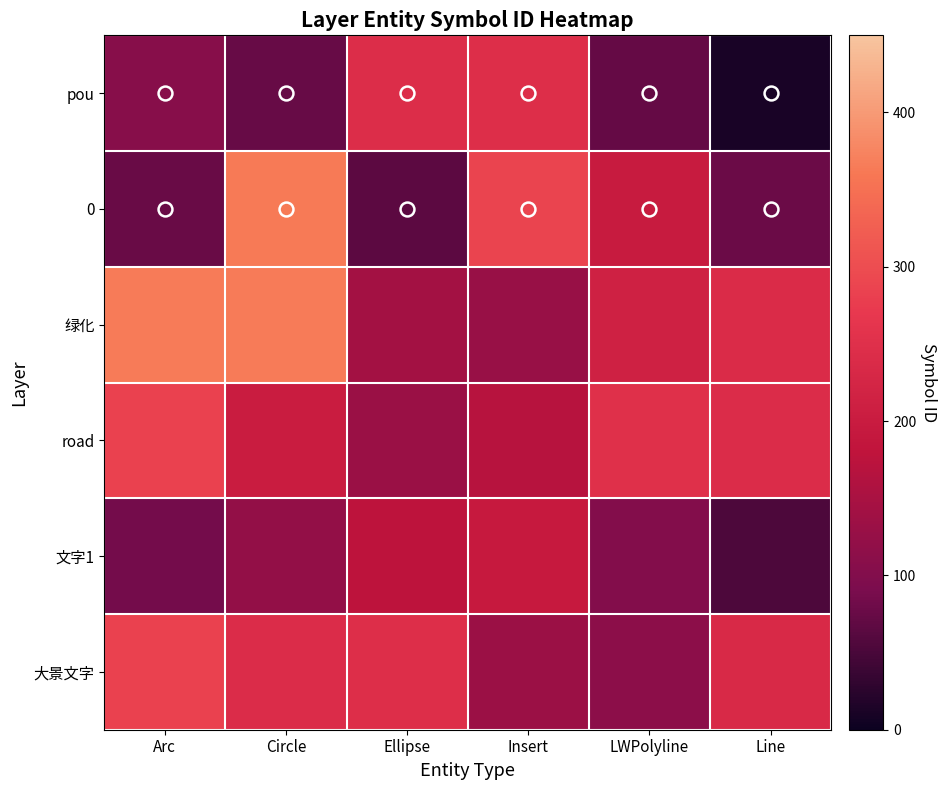

Which series changed the most between Arc and LWPolyline?

大景文字